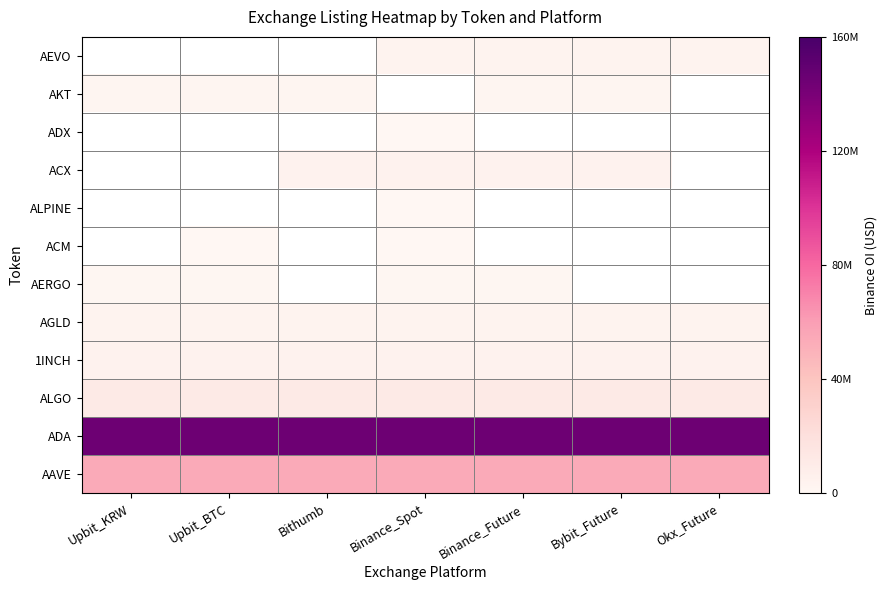

At how many categories does at least one series exceed 1696721?

7